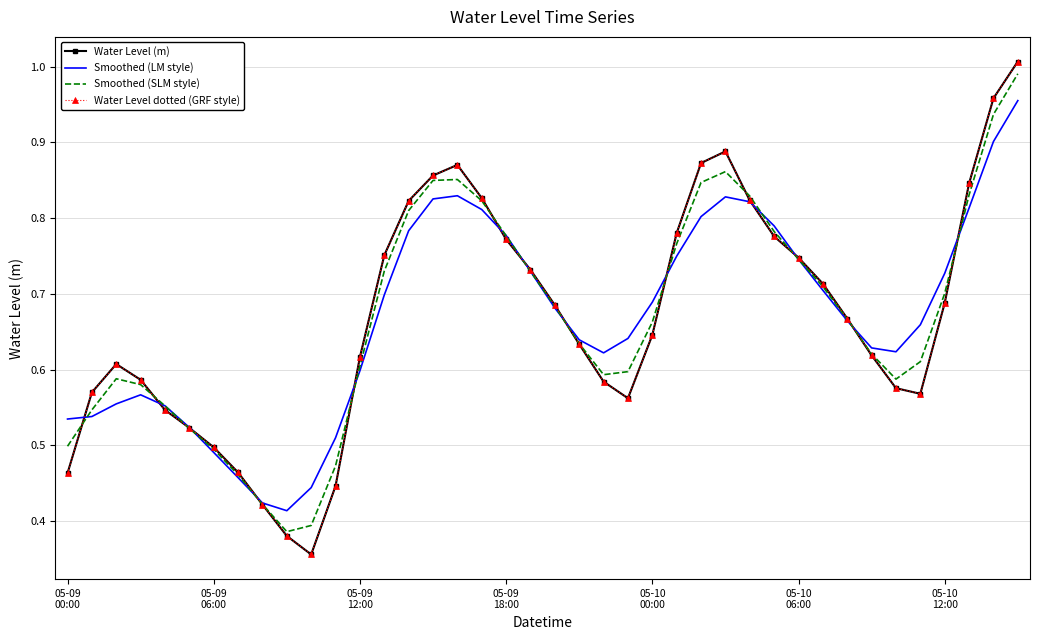

True or false: Water Level dotted (GRF style) and Smoothed (LM style) cross at least once.

True